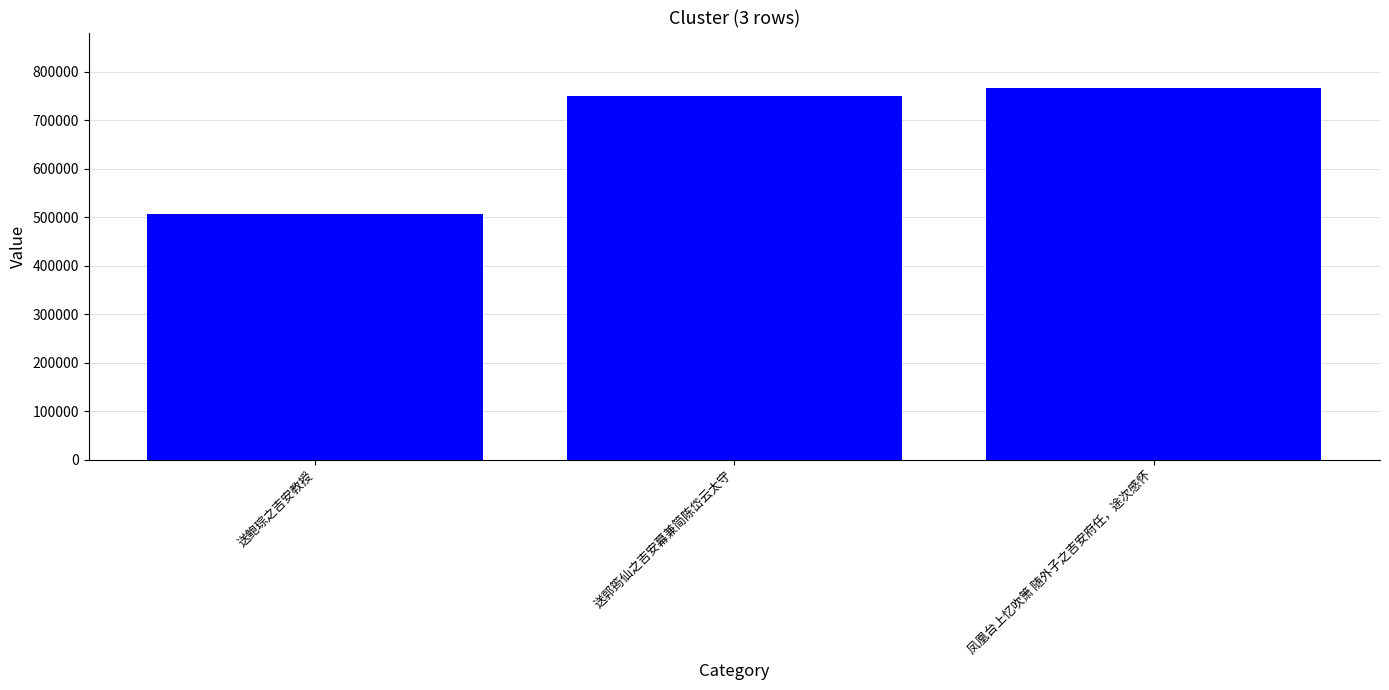

How many bars are there in total?

3